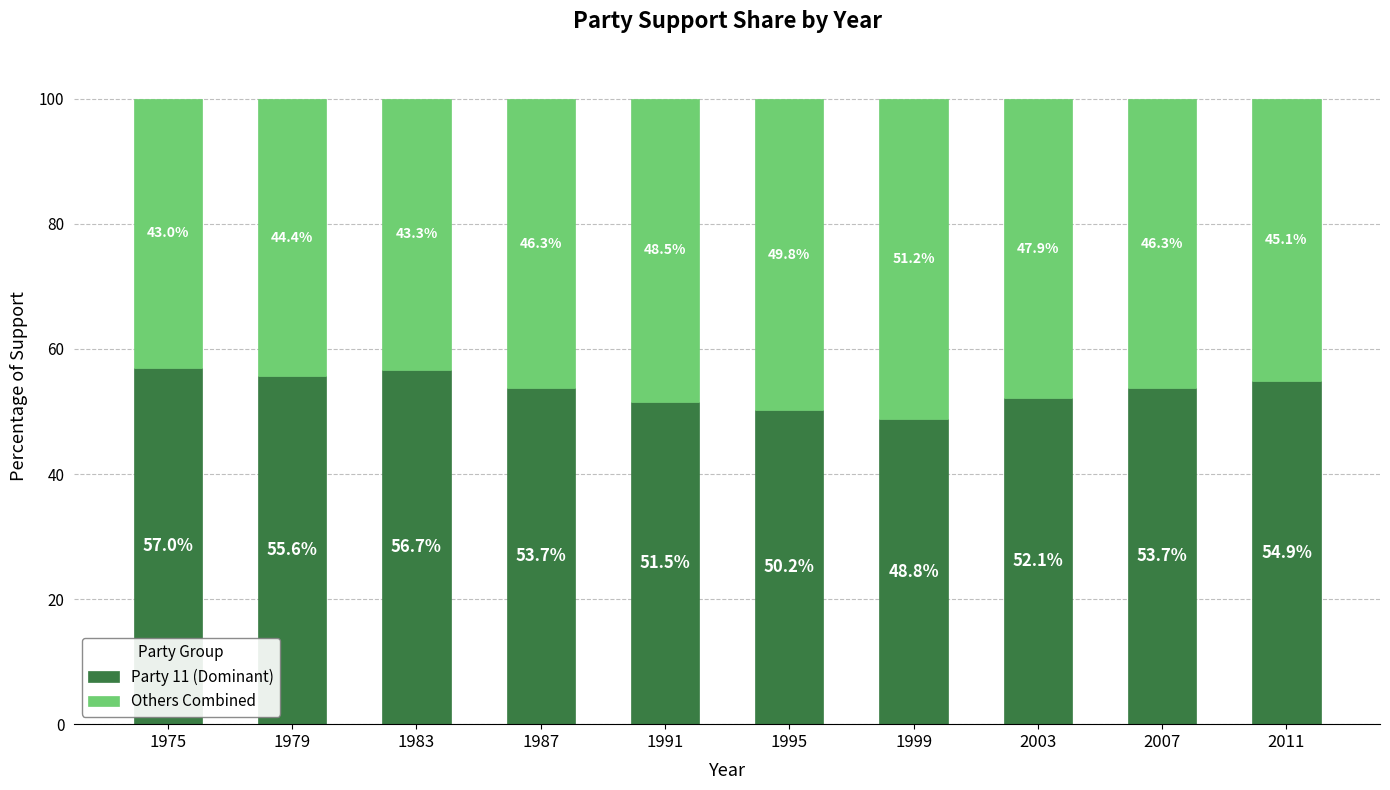

At which label is Party 11 (Dominant) closest to 52?

2003